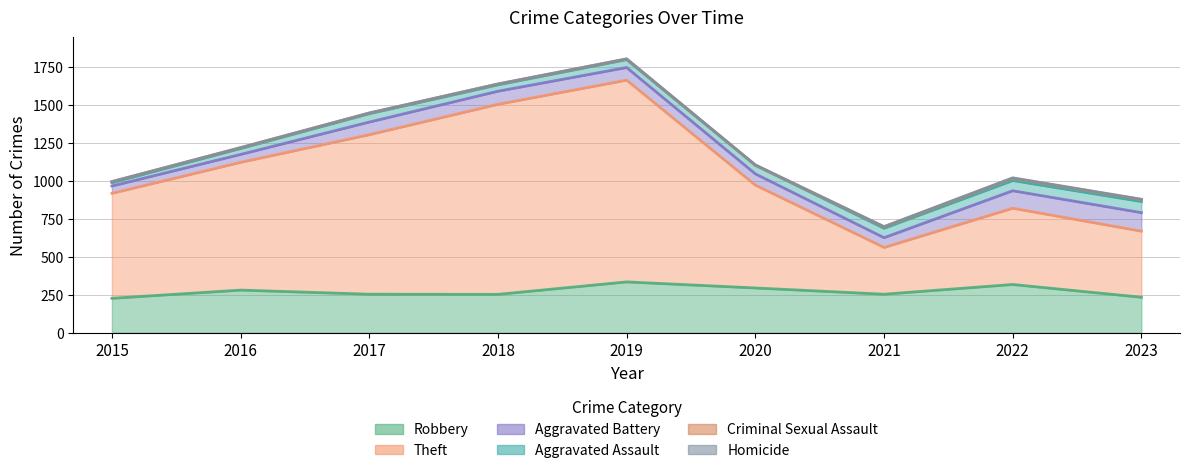

At how many categories does at least one series exceed 358?

8